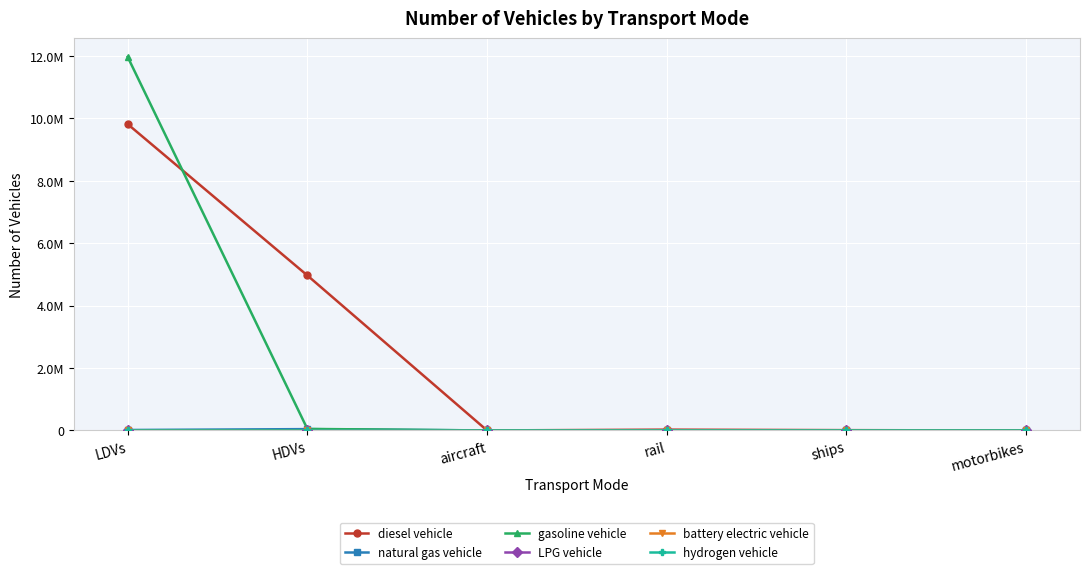

Is this an area chart (filled region under the line)?

No